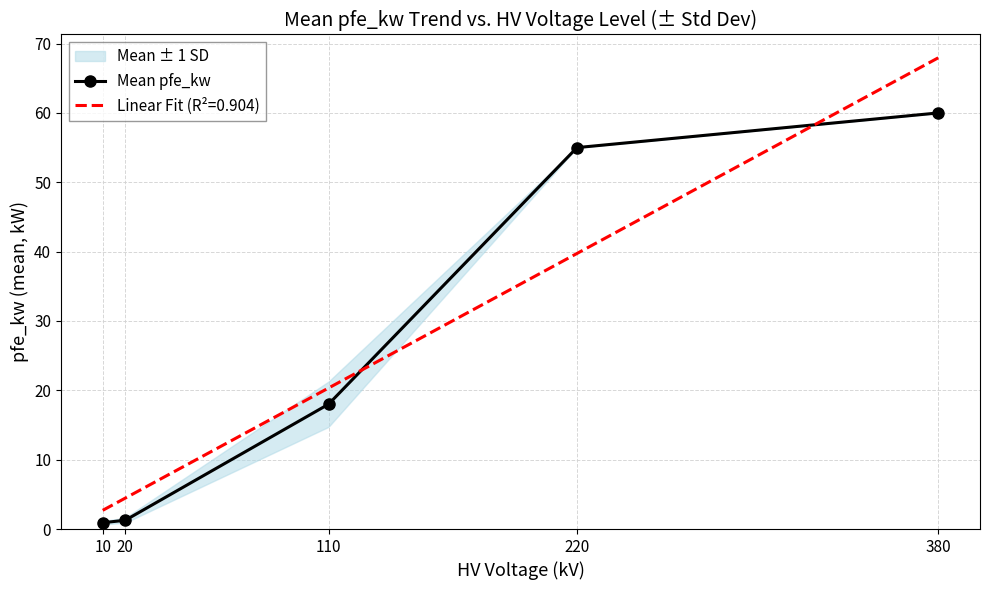

True or false: the data shows 1.3 at 20.

True